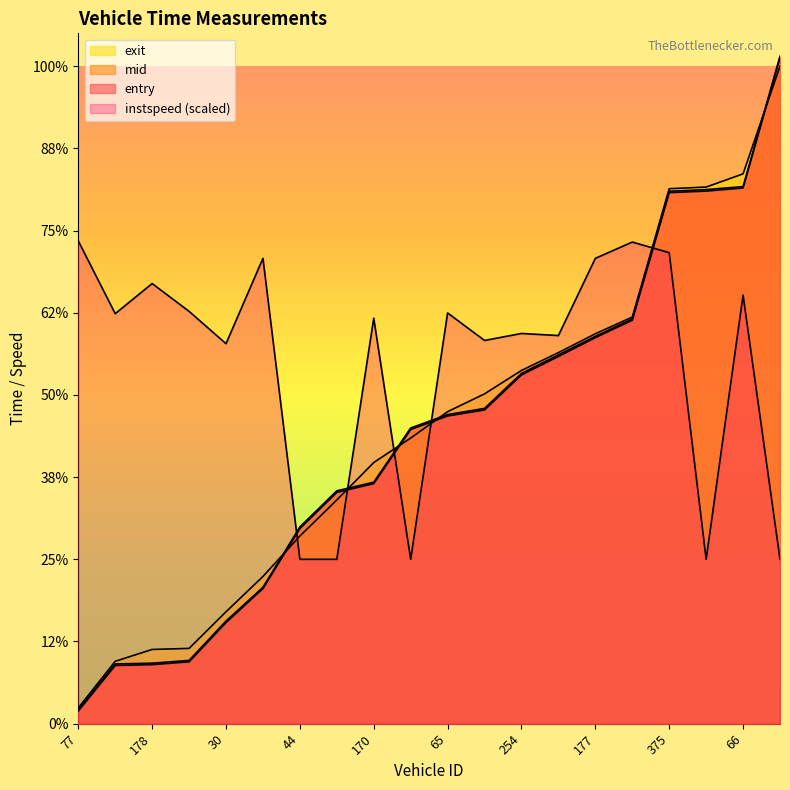

What is the label of the 4th point from the left?

67